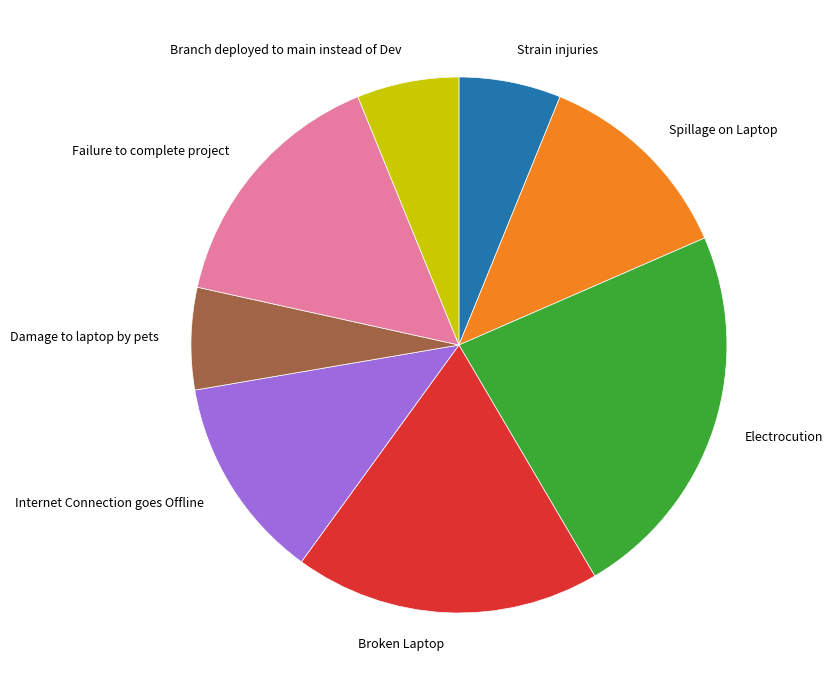

Is the sum of Internet Connection goes Offline and Spillage on Laptop greater than half?

No